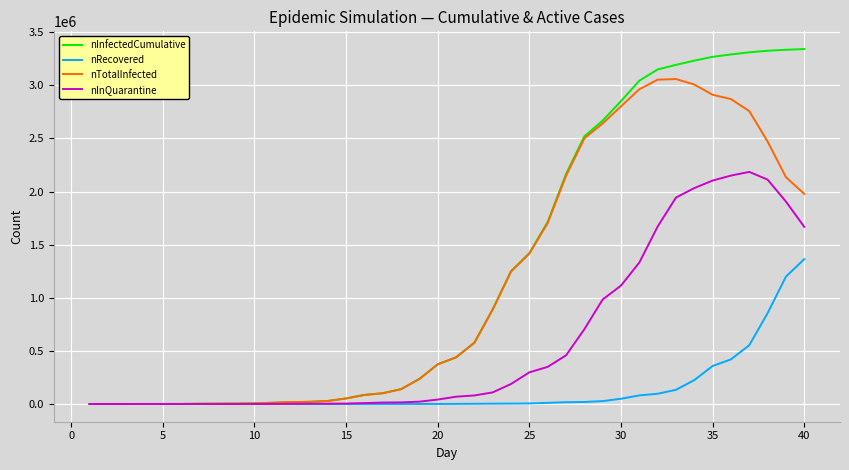

What is the maximum value shown in the chart?

3340900